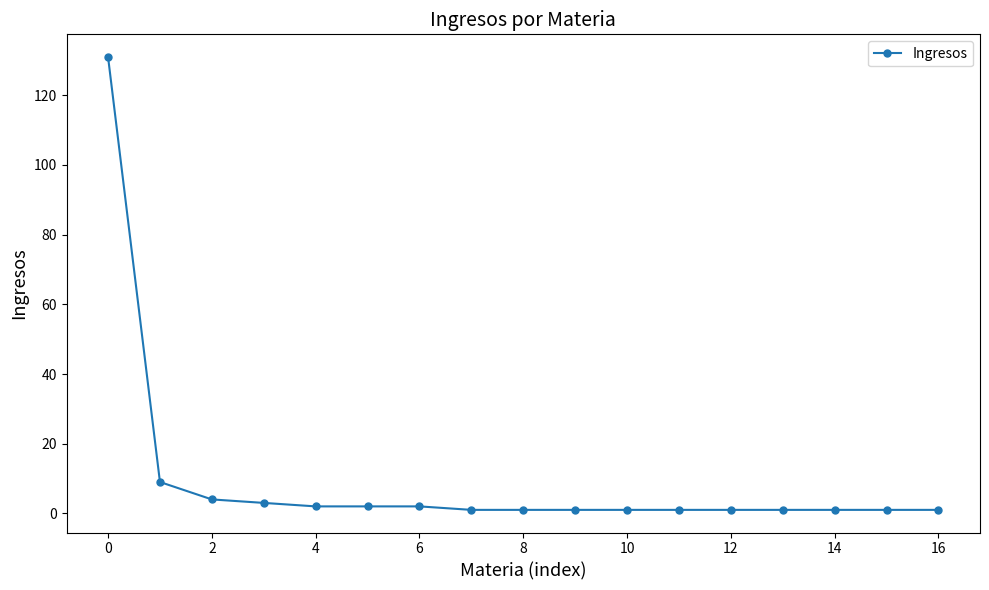

What is the difference between the second highest and second lowest values?

8